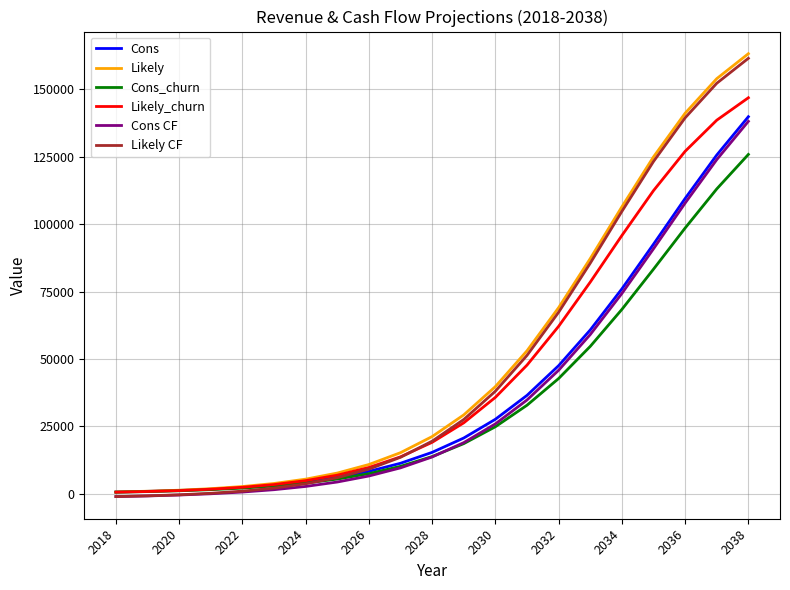

What is the greatest value displayed?

163214.4